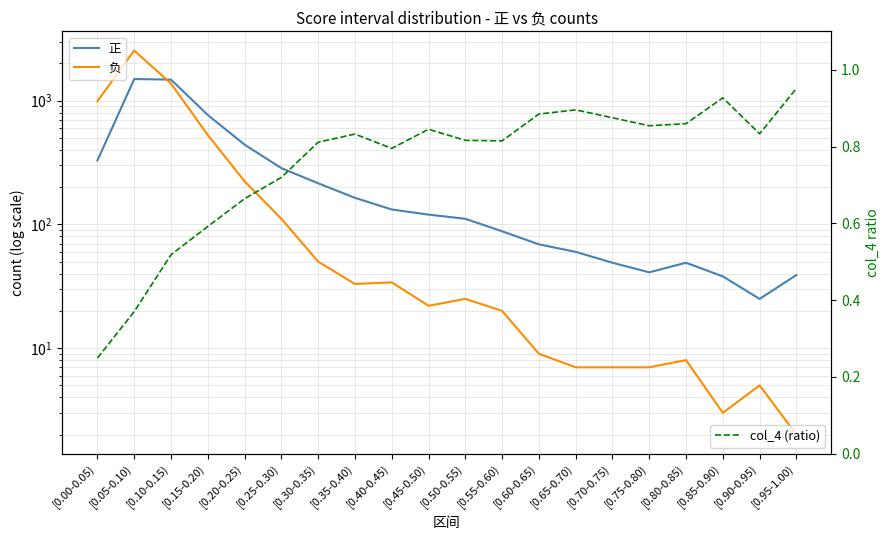

Count the number of categories in the chart.

20